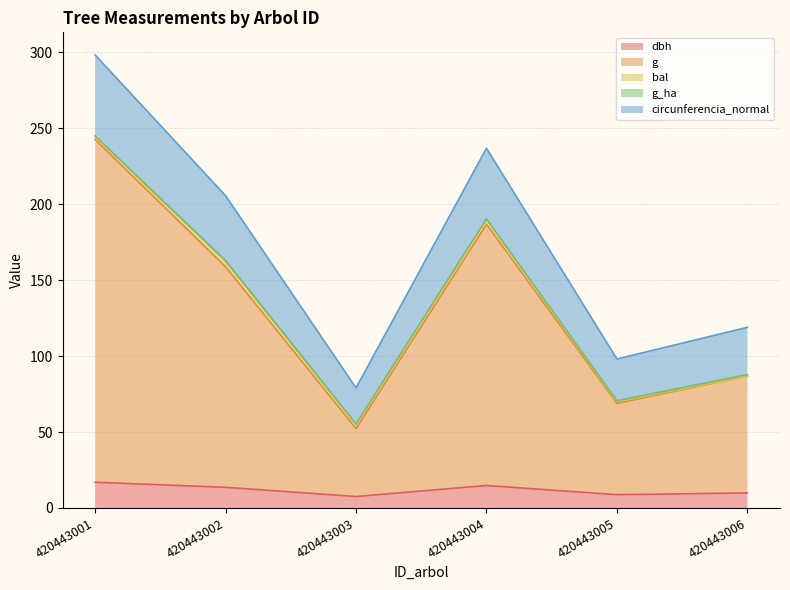

At which category is the sum across all series the highest?

420443001